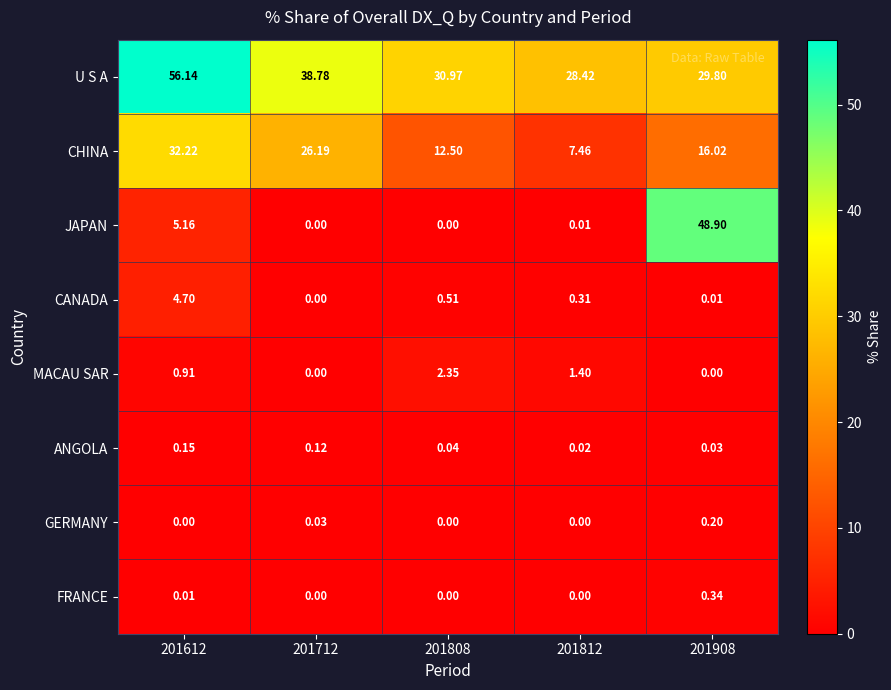

At 201908, list the series in order from smallest to largest.

MACAU SAR, CANADA, ANGOLA, GERMANY, FRANCE, CHINA, U S A, JAPAN